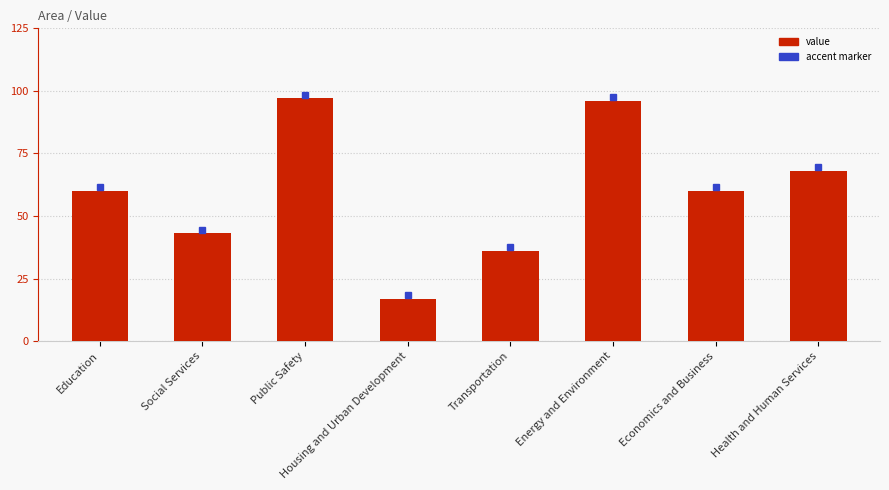

What is the value of the 4th bar from the left?

17